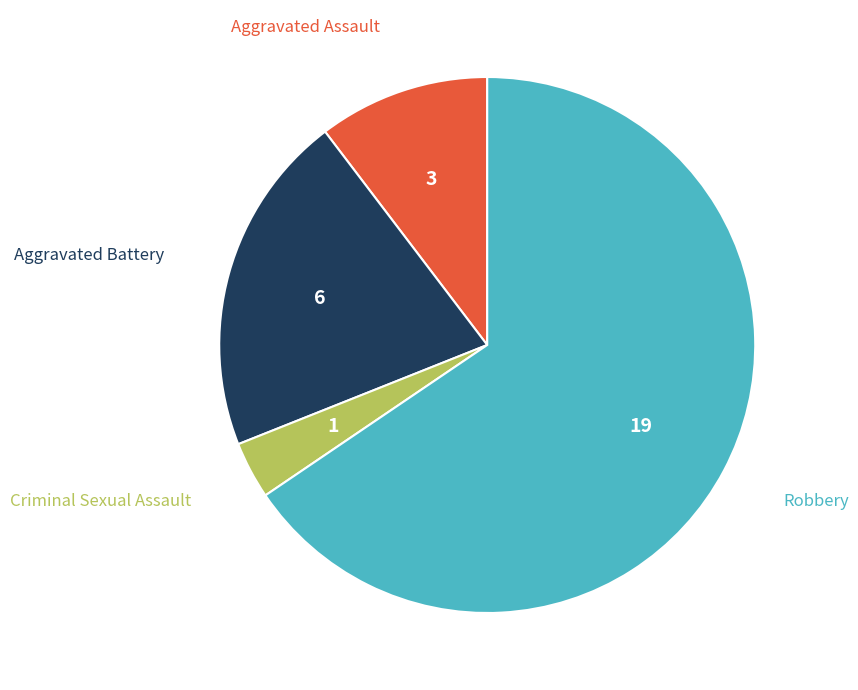

What is the smallest slice in the pie chart?

Criminal Sexual Assault